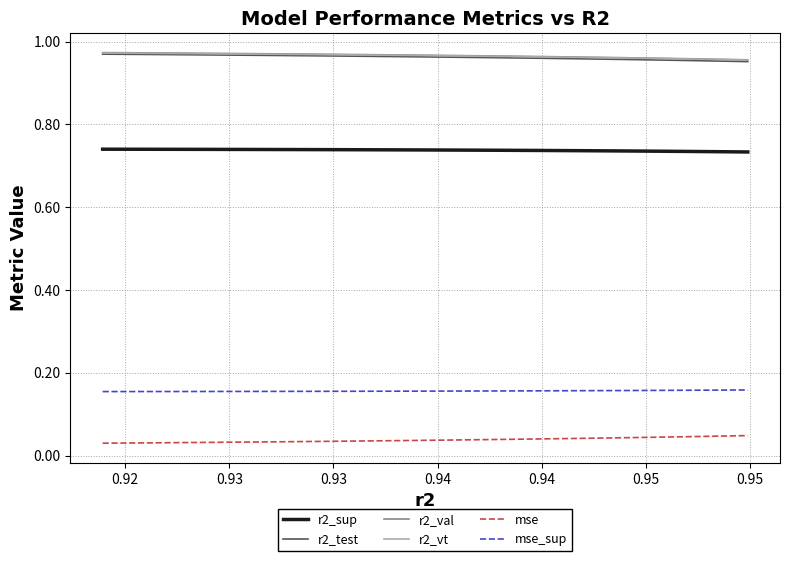

True or false: mse and r2_sup cross at least once.

False